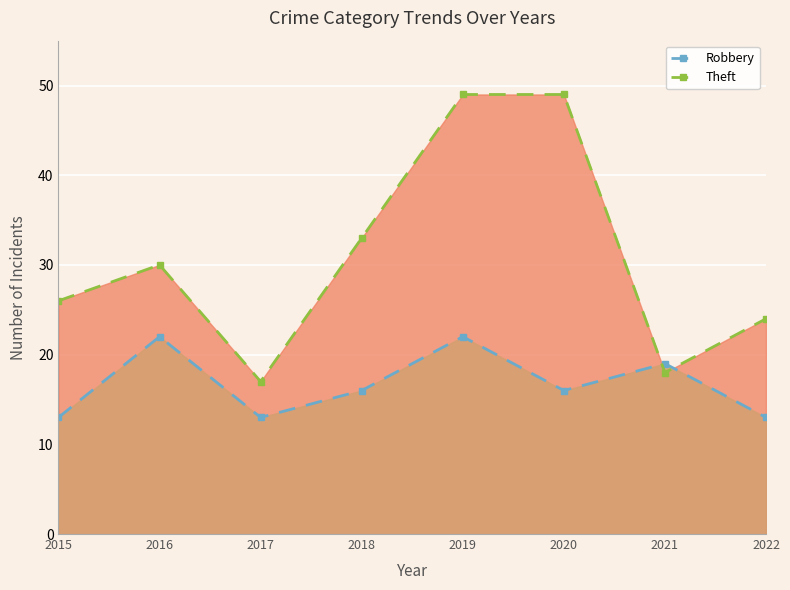

What is the lowest value of the Robbery series?

13